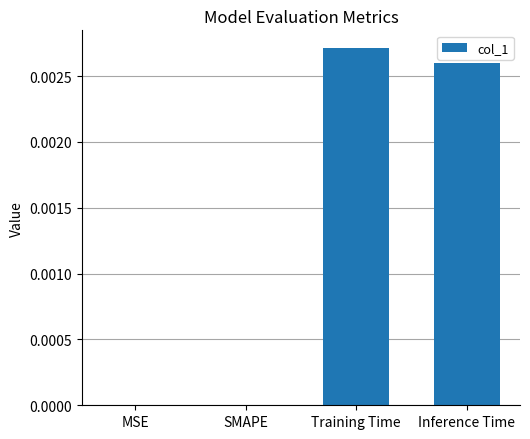

Are the bars grouped side by side (vs. stacked)?

No